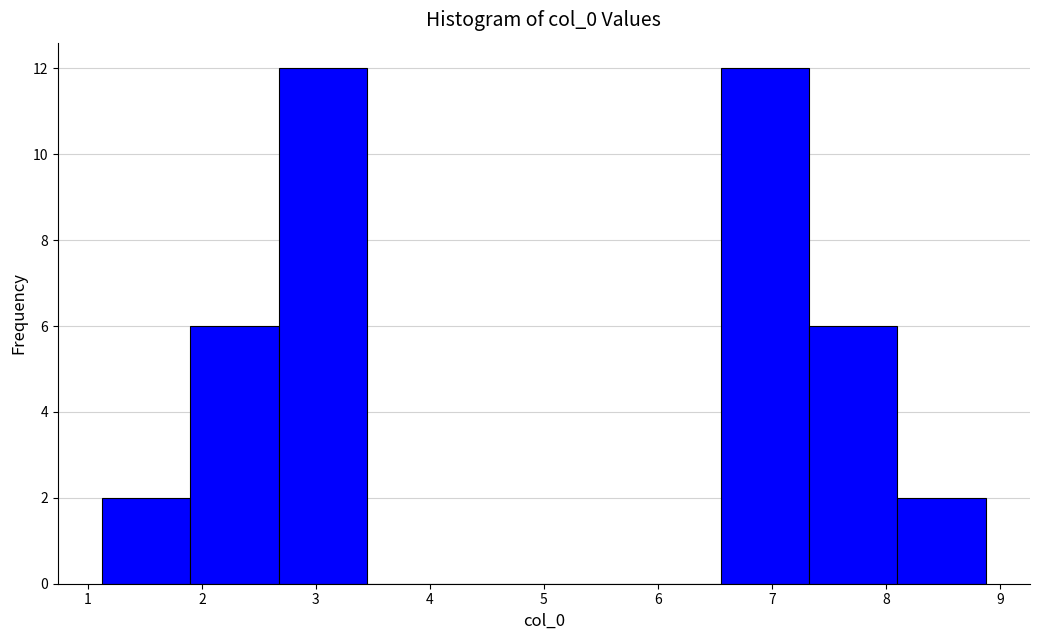

Reading left to right, transcribe this chart: for each bar, give the range it covers on the x-axis and its height. Neither the bar edges nor the heights are printed on the chart, so give them approximately, as read against the axes.

1.1 to 1.9: 2
1.9 to 2.7: 6
2.7 to 3.4: 12
3.4 to 4.2: 0
4.2 to 5.0: 0
5.0 to 5.8: 0
5.8 to 6.6: 0
6.6 to 7.3: 12
7.3 to 8.1: 6
8.1 to 8.9: 2